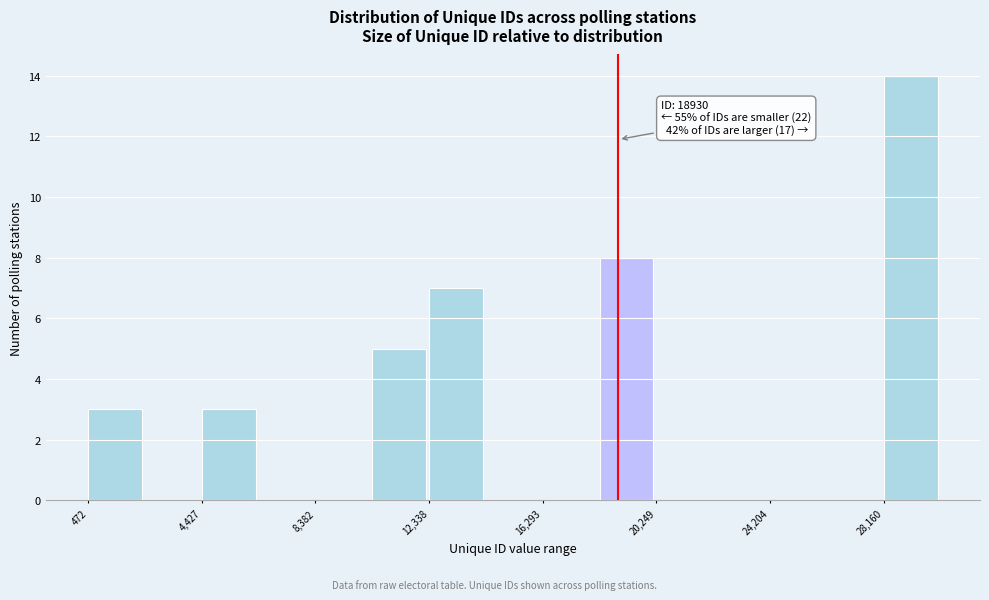

Around what value on the x-axis is the tallest bar? Give the approximate position of its centre, as read against the axis.

29000